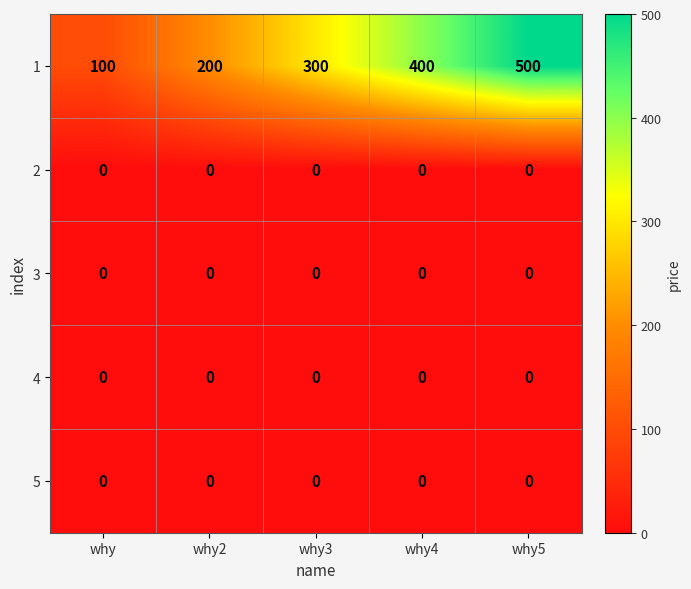

Reading right to left, transcribe all the data shown in this chart.

1: why5=500	why4=400	why3=300	why2=200	why=100
2: why5=0	why4=0	why3=0	why2=0	why=0
3: why5=0	why4=0	why3=0	why2=0	why=0
4: why5=0	why4=0	why3=0	why2=0	why=0
5: why5=0	why4=0	why3=0	why2=0	why=0